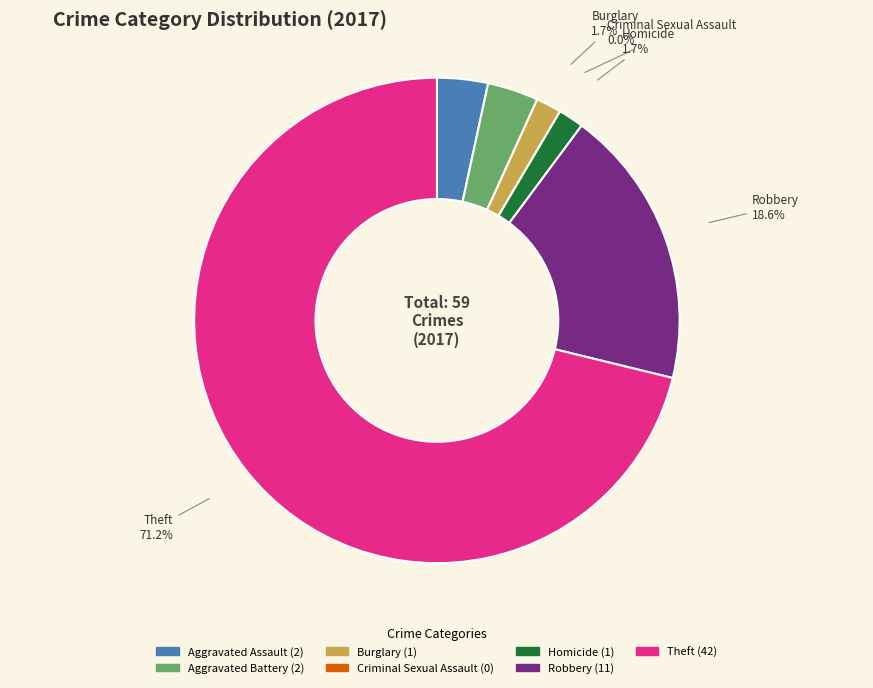

What percentage do Burglary and Criminal Sexual Assault together represent?

1.7%